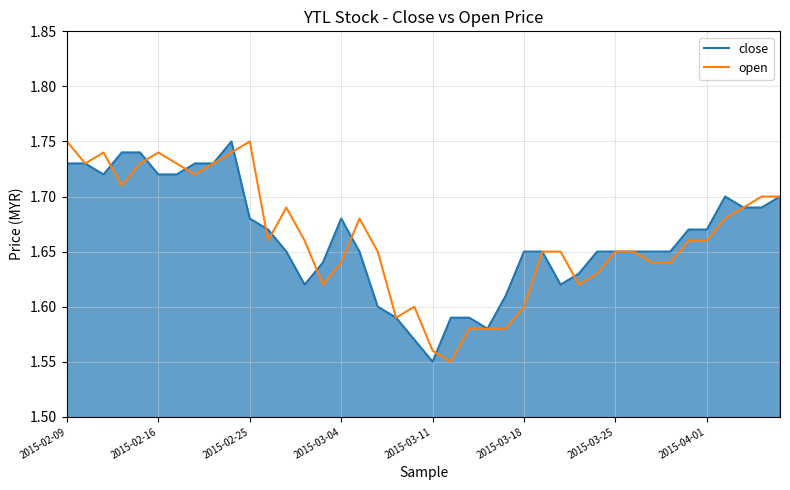

What is the total value across all series at 2015-03-25?

3.3